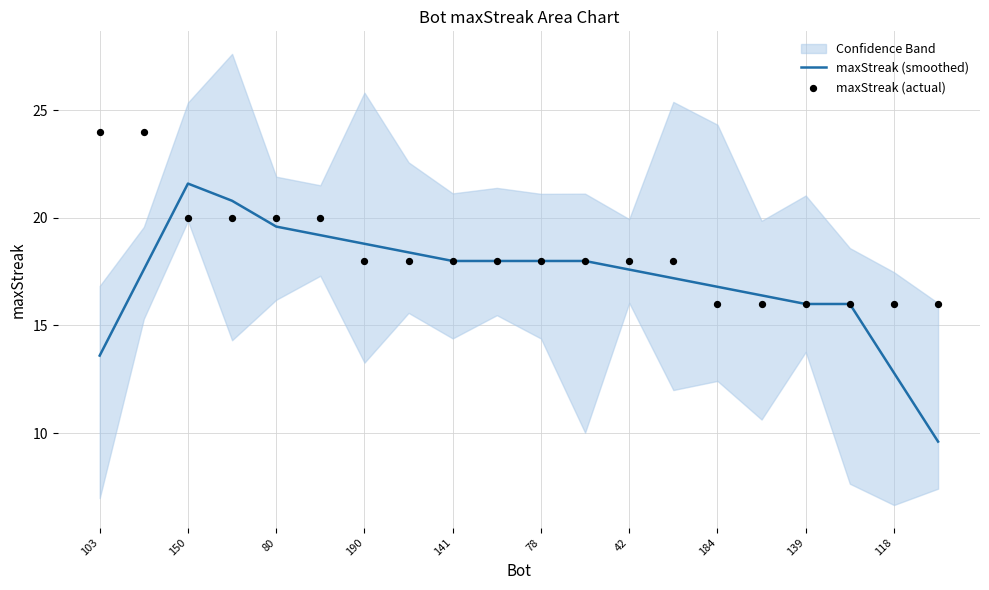

The value of maxStreak (smoothed) at 80 is 9.9. True or false?

False